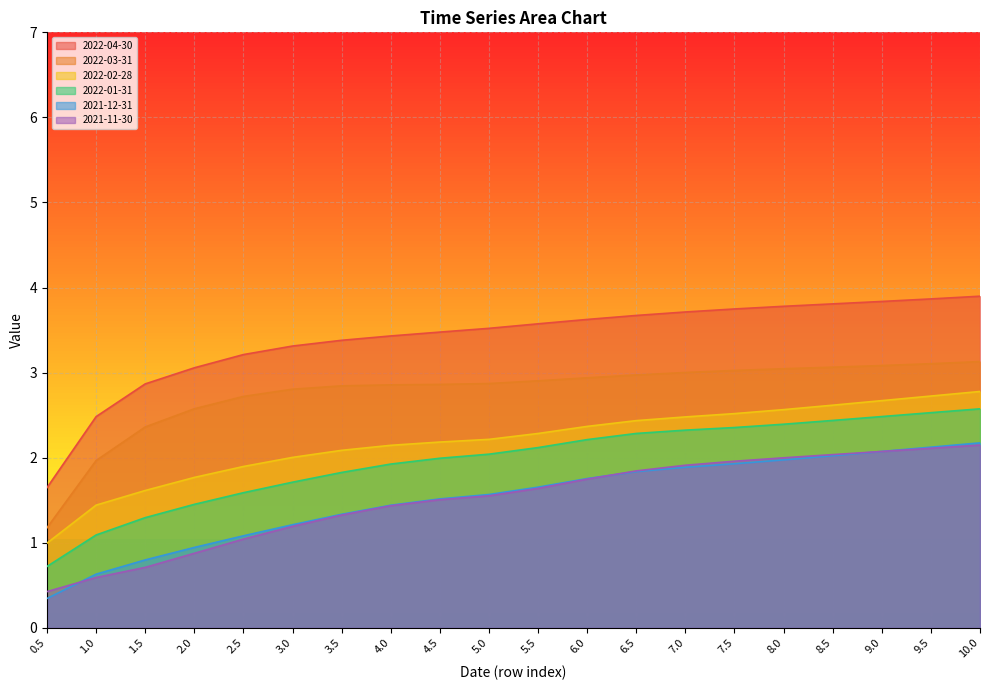

What is the difference between the maximum and minimum values in the 2021-11-30 series?

1.7